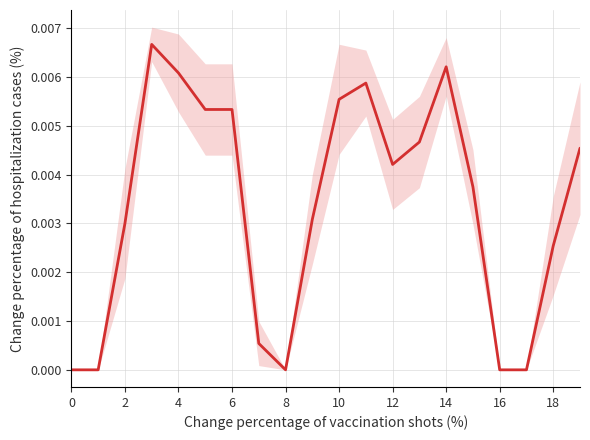

The chart shows a value of 0.0 at 13. True or false?

False